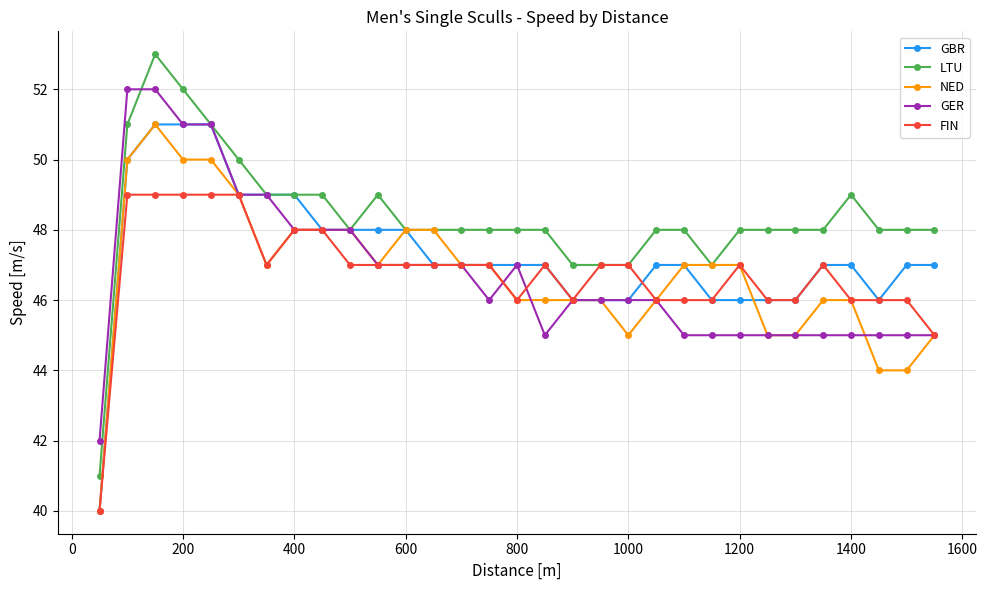

What is the average value of the NED series?

47